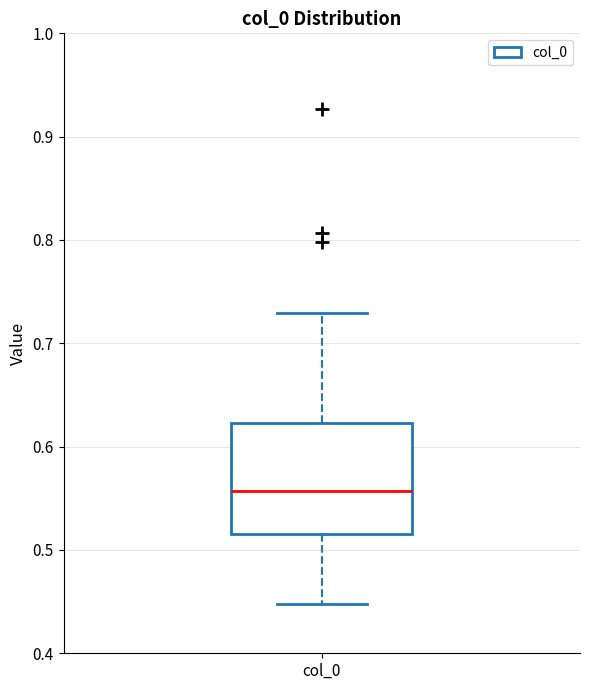

Read this box plot against the y-axis: the position of the median line, the range covered by the box, and the ends of both whiskers. The values are not printed on the chart, so give them approximately, as read against the axis.

median 0.56, box 0.52 to 0.62, whiskers 0.45 to 0.73